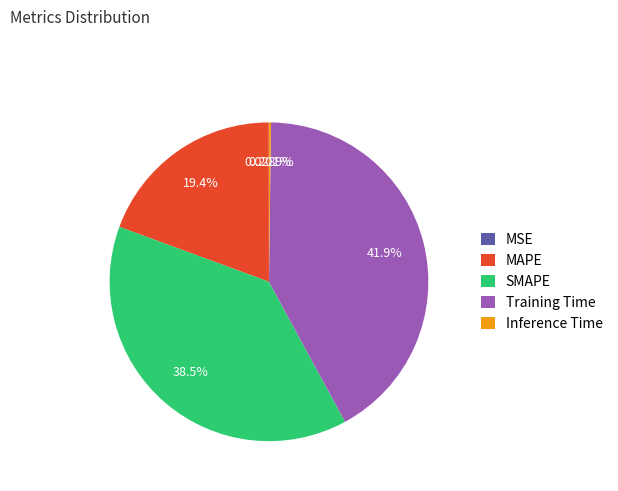

Does MAPE account for over 50% of the chart?

No